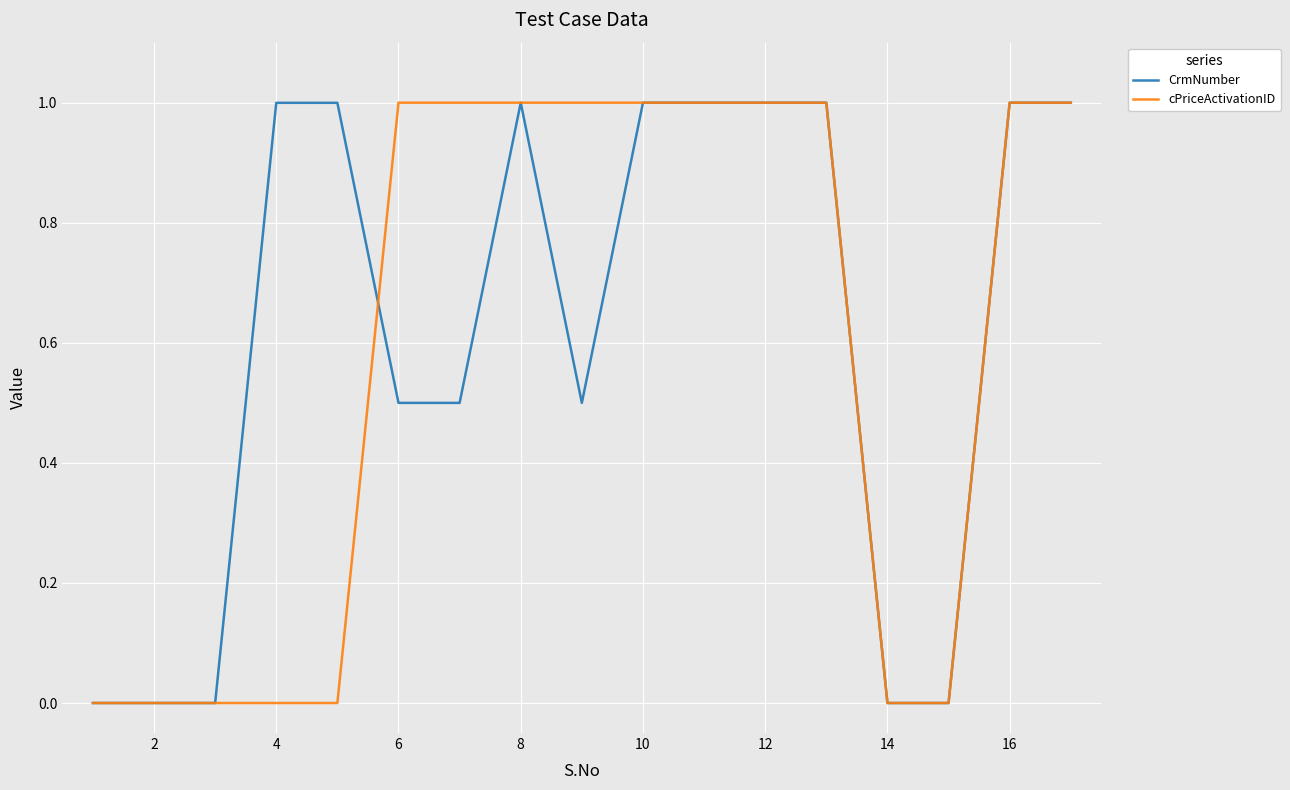

True or false: cPriceActivationID and CrmNumber cross at least once.

True